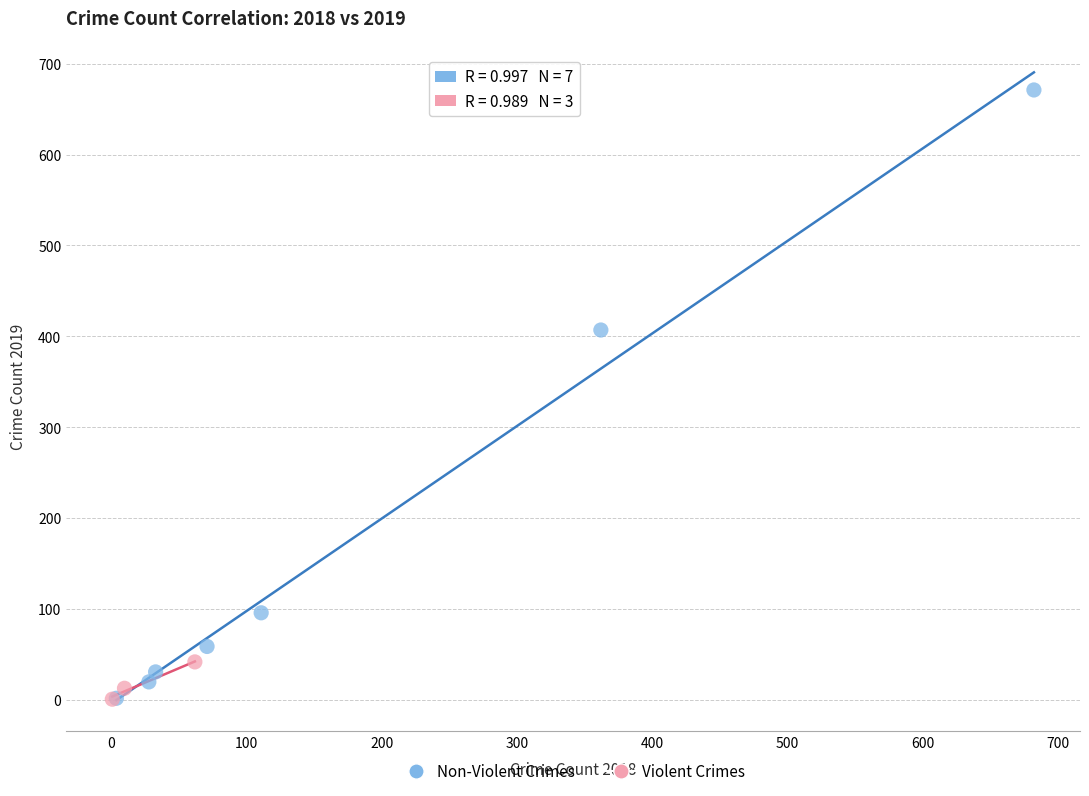

Which series has the largest Y range (max minus min)?

Non-Violent Crimes